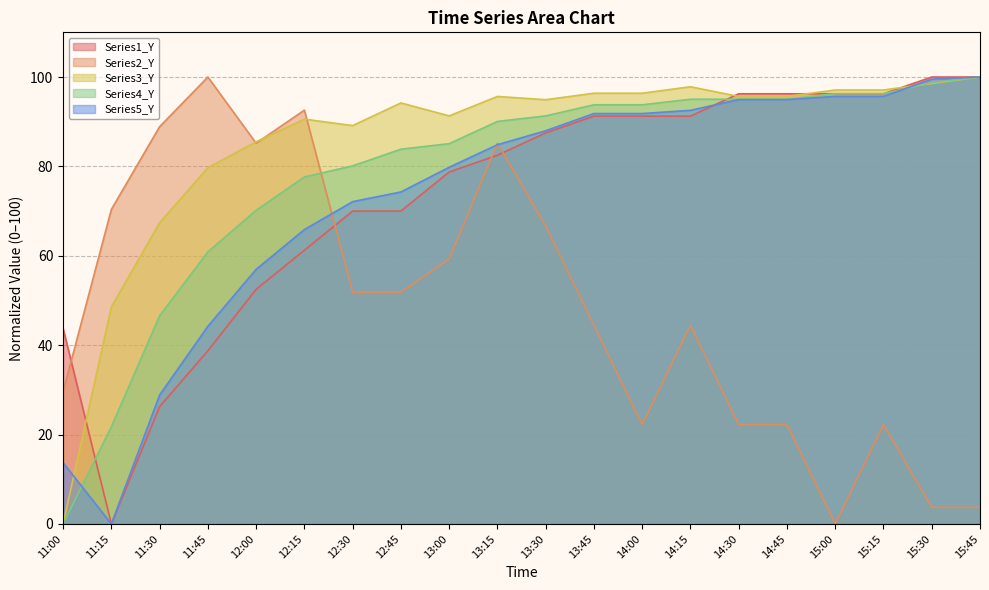

What position from the right is 14:00?

8